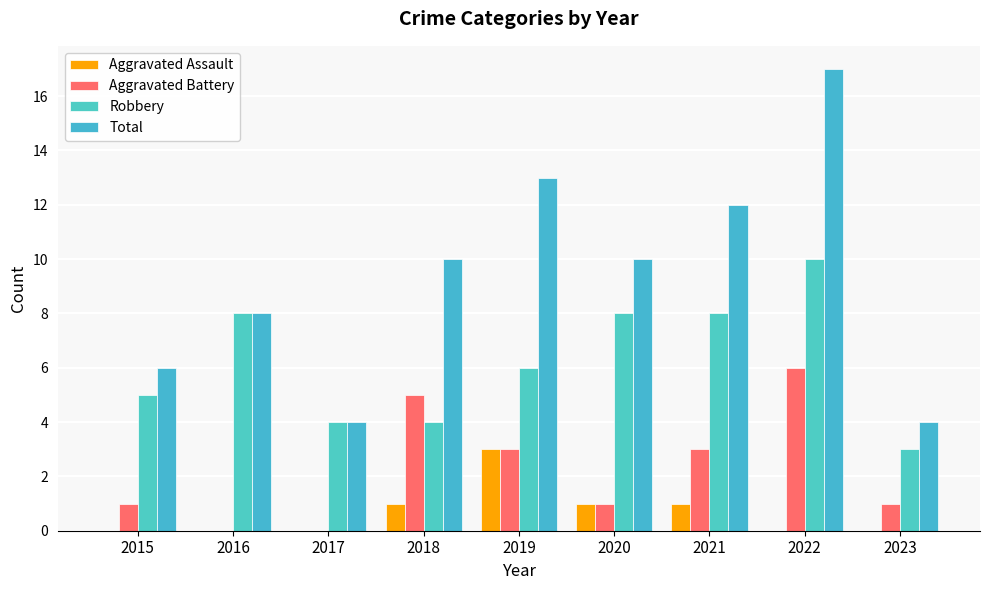

Between 2022 and 2017, which is larger?

2022